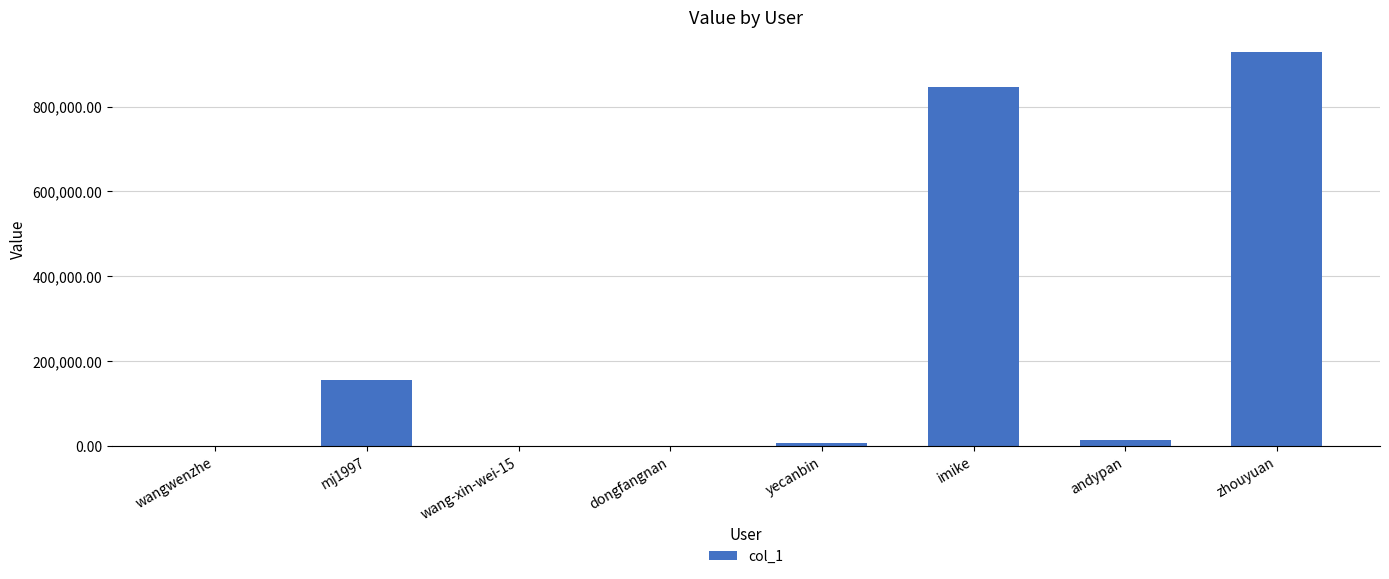

True or false: the data shows 1280888 at zhouyuan.

False